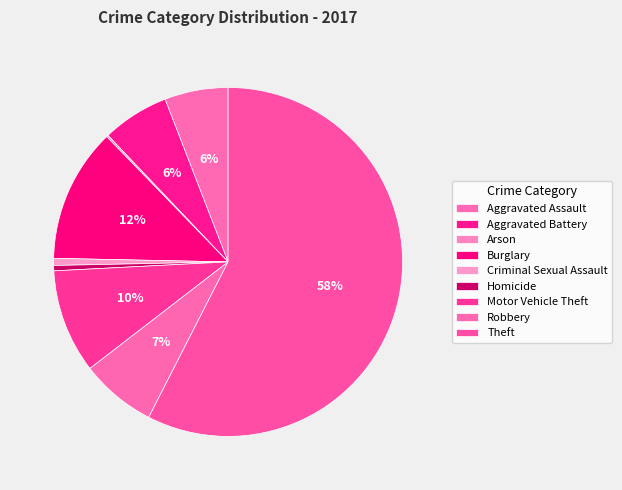

What is the change in value from Burglary to Criminal Sexual Assault?

-72